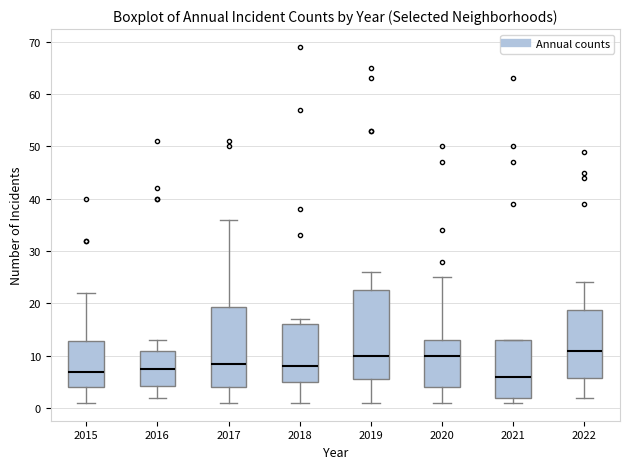

Which box has the highest median line?

2022